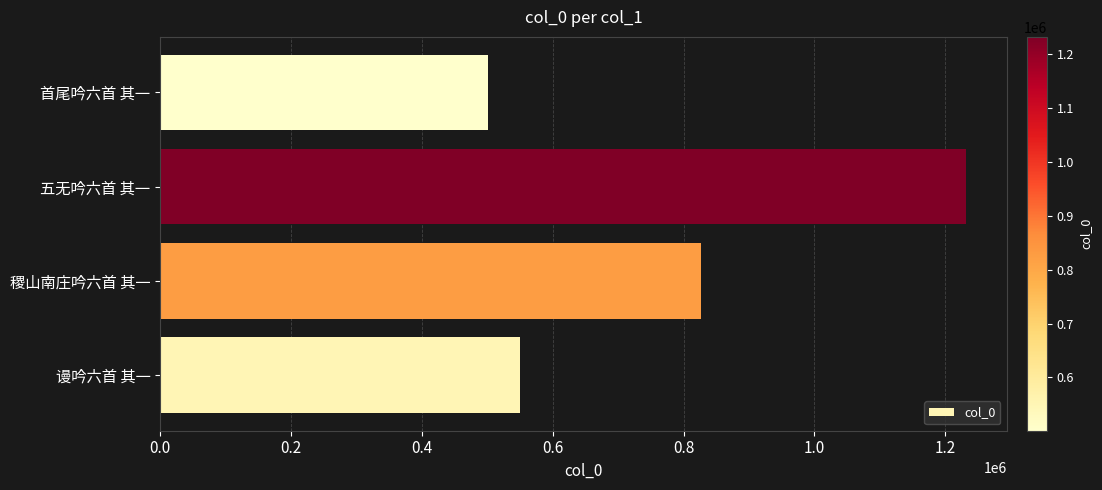

Where is the data nearest to the value 866649?

稷山南庄吟六首 其一